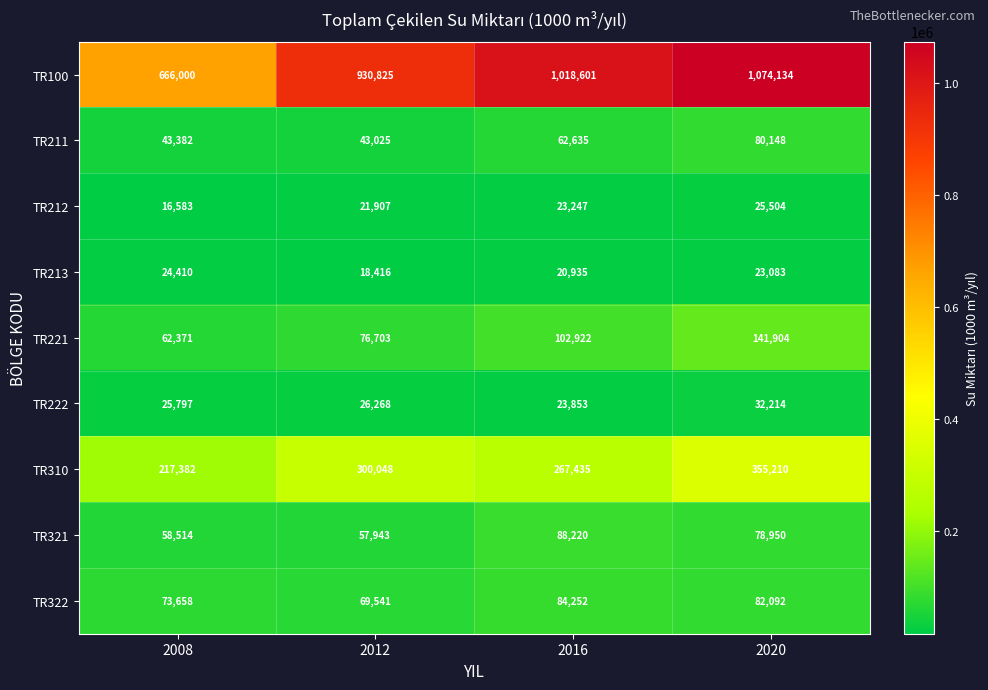

Which series changed the most between 2012 and 2016?

TR100